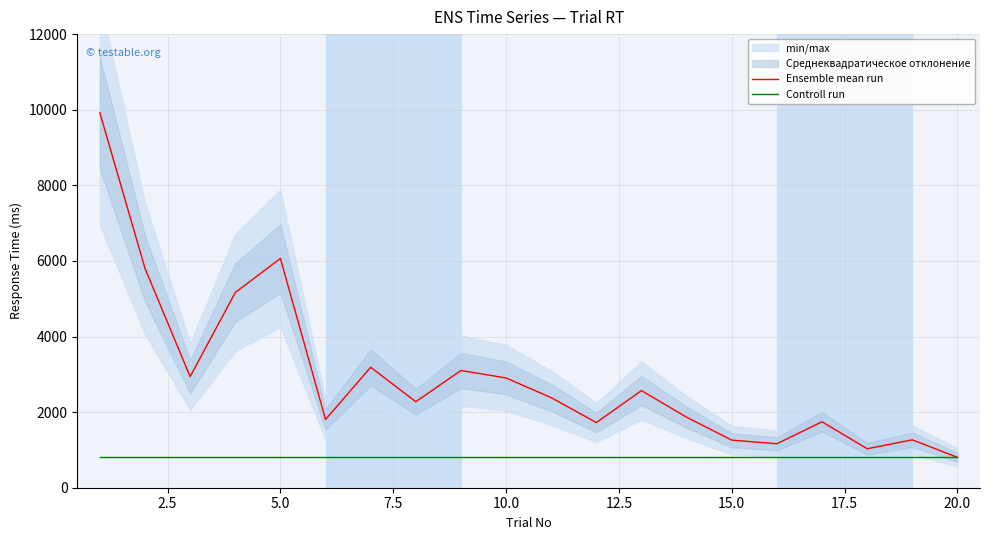

What is the lowest value of the Ensemble mean run series?

803